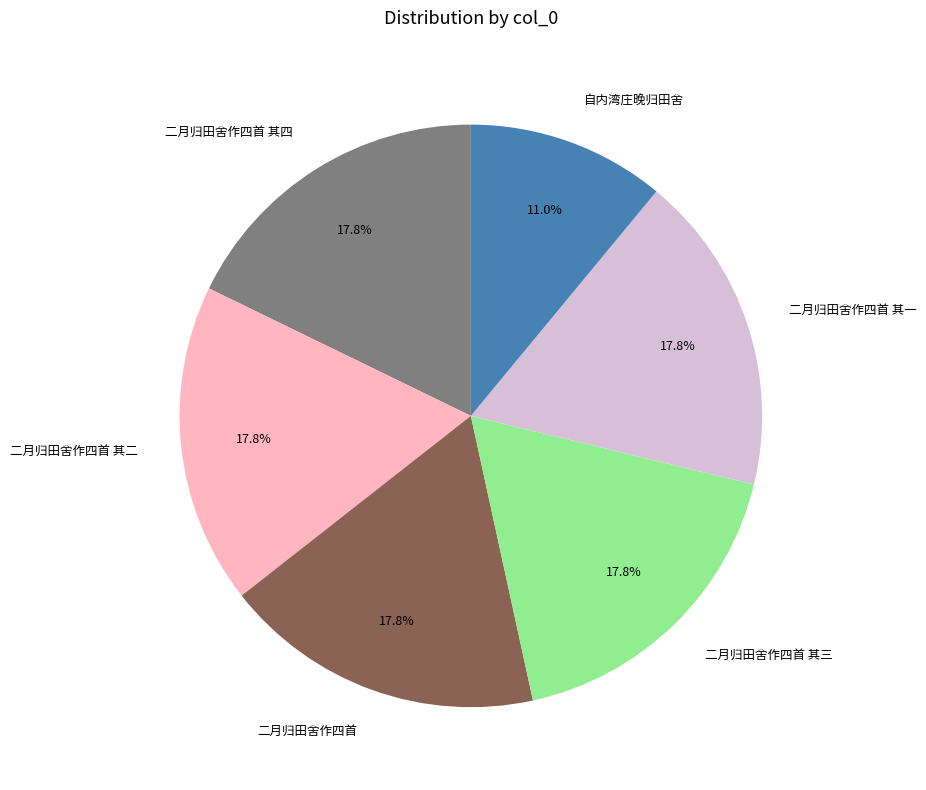

How many slices are in this pie chart?

6